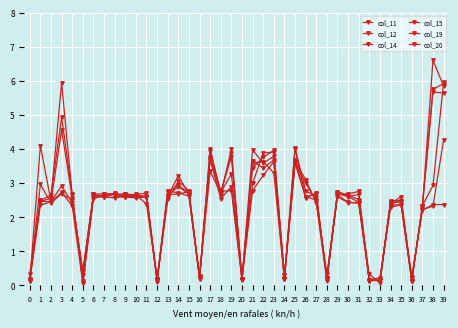

How many categories are shown in the chart?

40